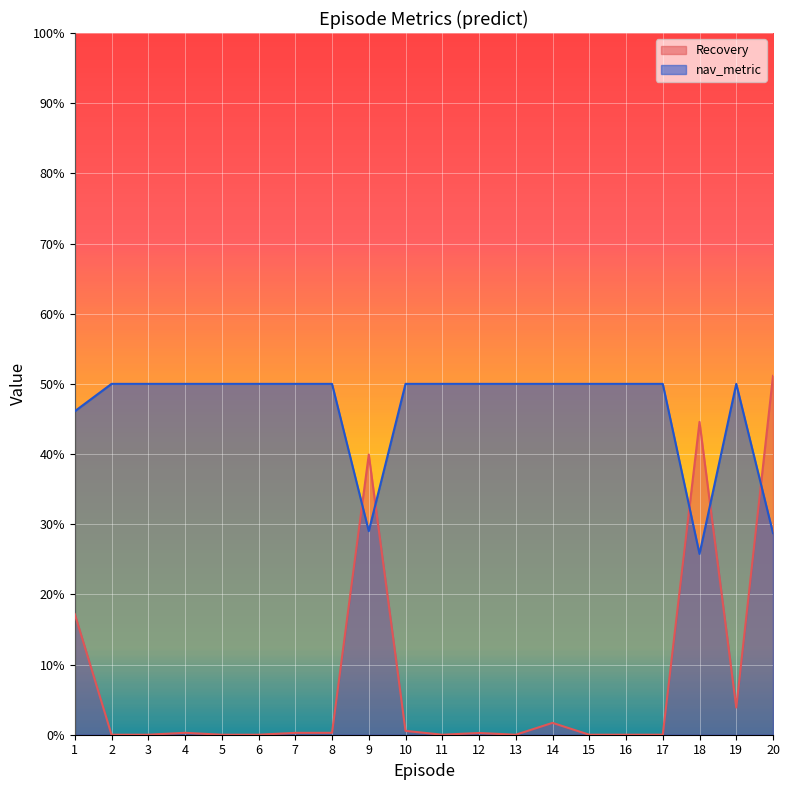

True or false: nav_metric has more than 2 interior local peaks.

False